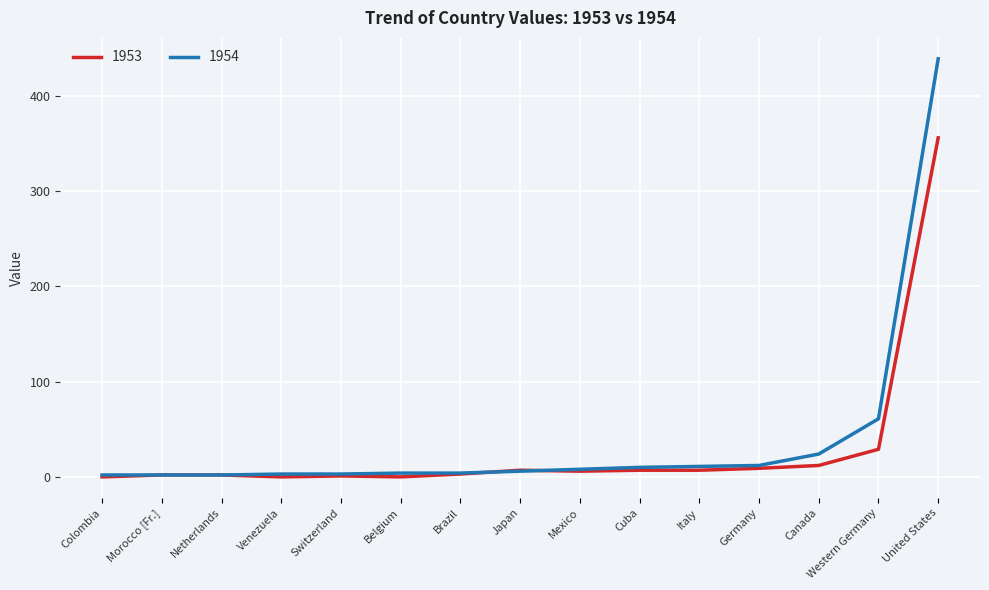

Which series has the largest range (max minus min)?

1954